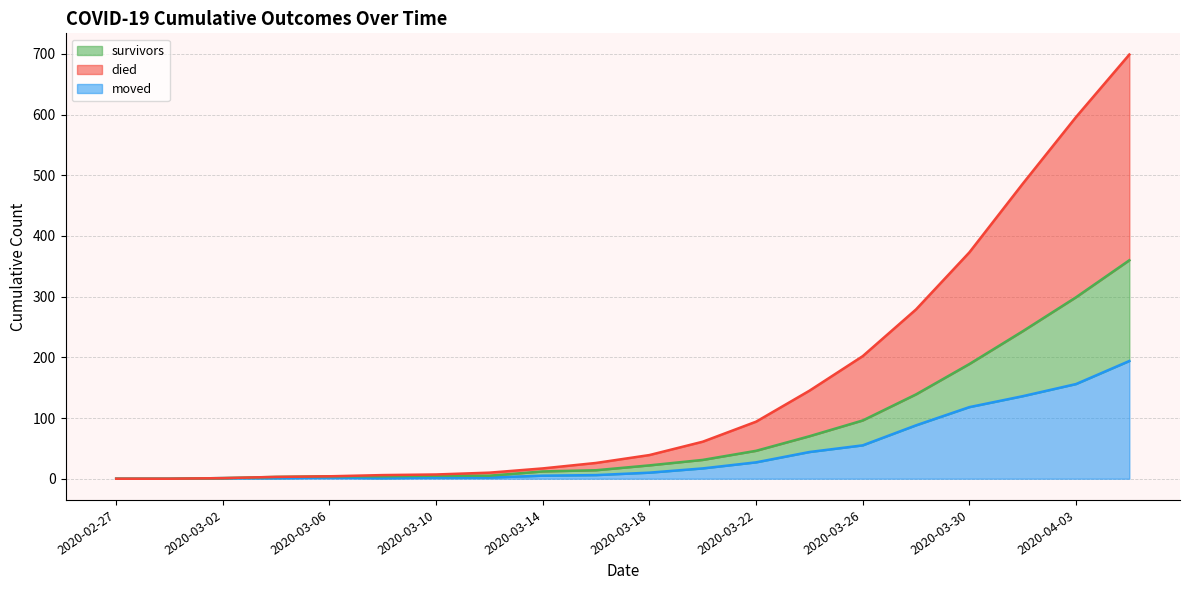

What is the label of the 13th point from the right?

2020-03-12